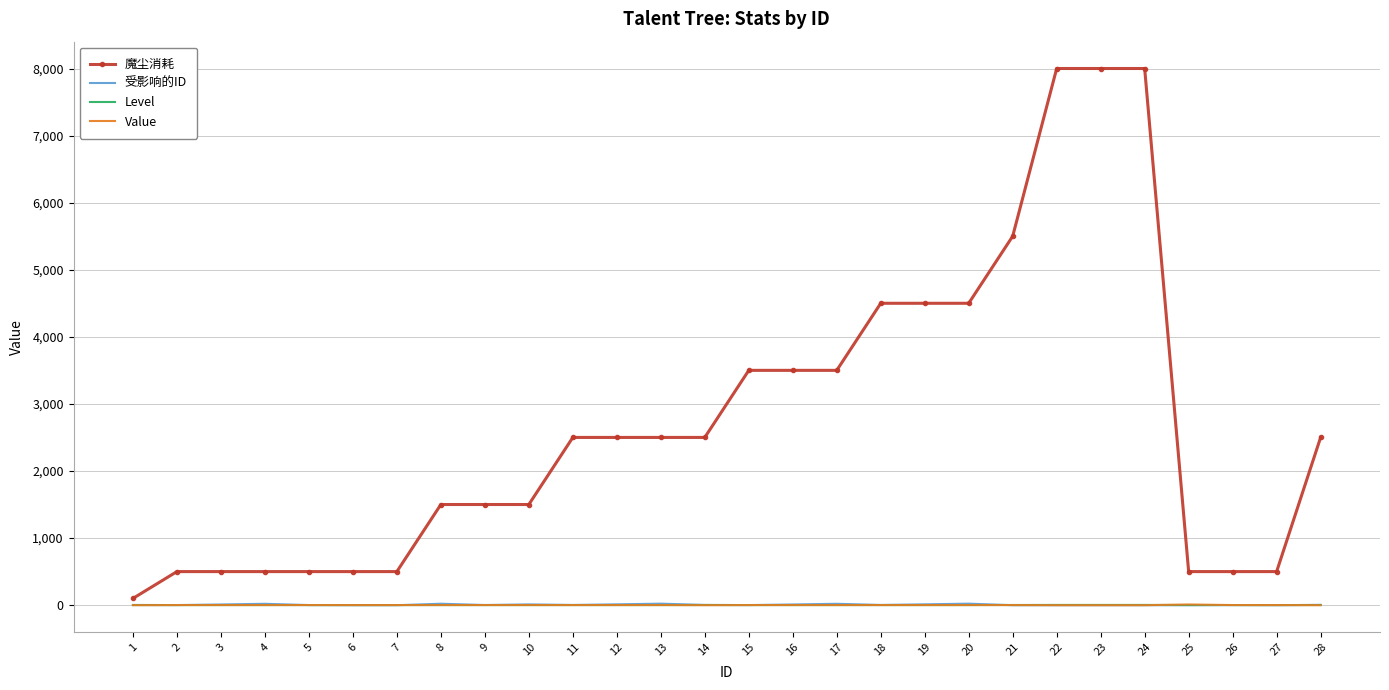

Is the value of 受影响的ID at 19 greater than the value of 魔尘消耗 at 27?

No